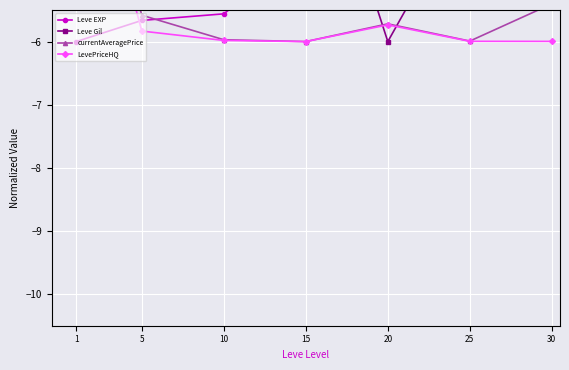

At which category is the sum across all series the highest?

1